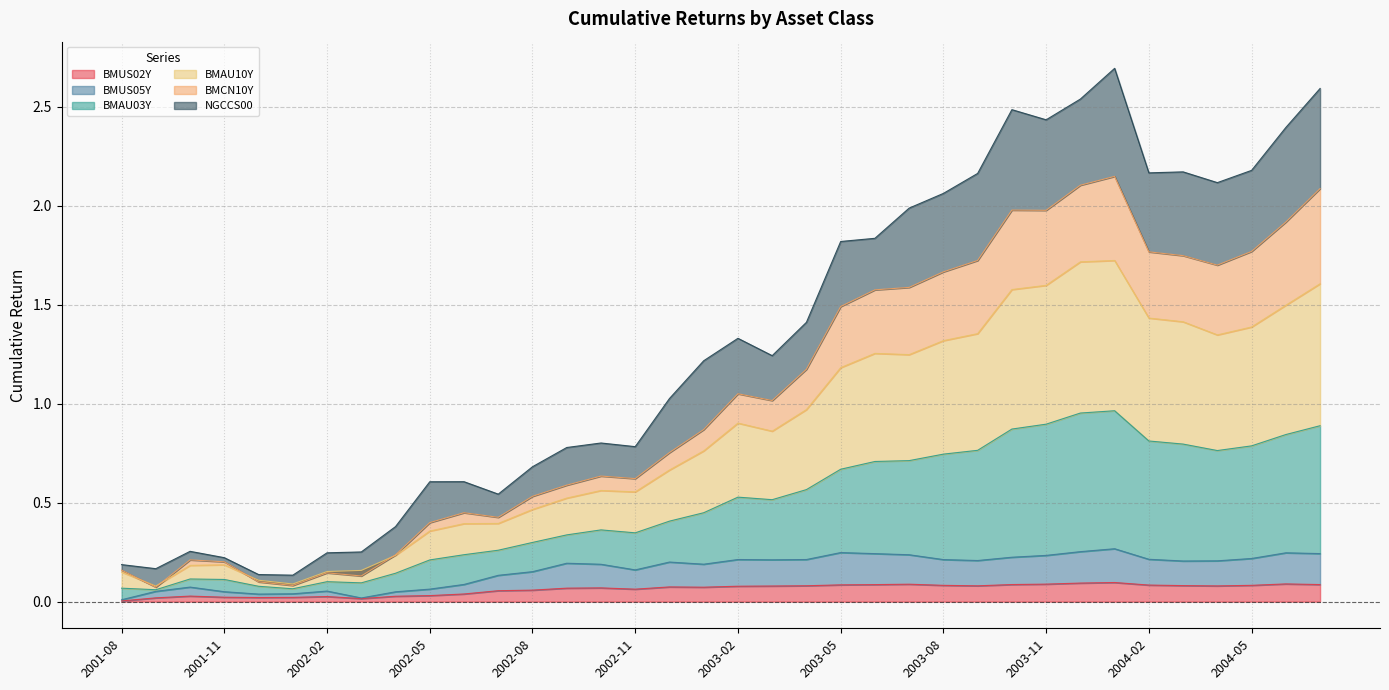

True or false: BMAU10Y has more than 2 points higher than both neighbors.

True